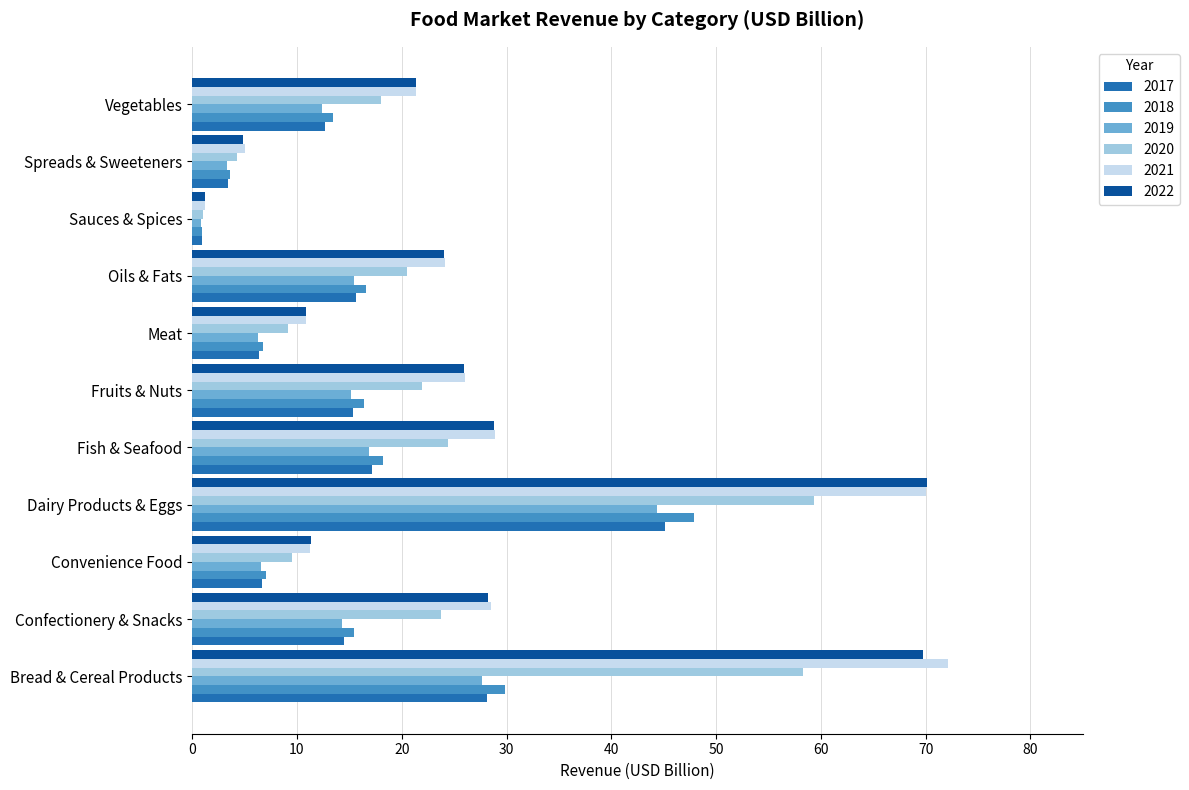

At which category is the sum across all series the highest?

Dairy Products & Eggs